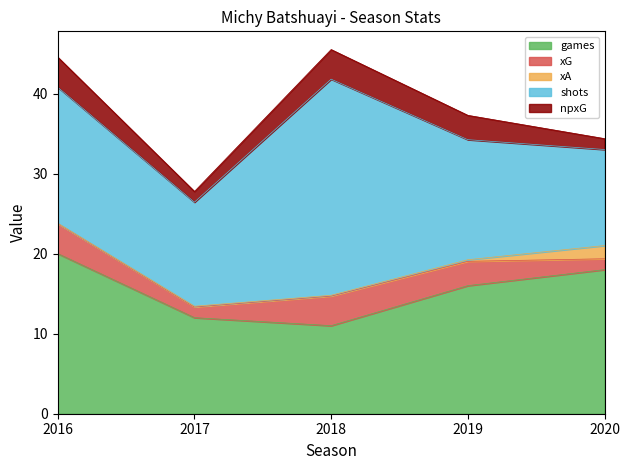

Reading left to right, transcribe all the data shown in this chart.

games: 20.0	12.0	11.0	16.0	18.0
xG: 3.8	1.3	3.7	3.0	1.4
xA: 0.0	0.1	0.1	0.2	1.6
shots: 17.0	13.0	27.0	15.0	12.0
npxG: 3.8	1.3	3.7	3.0	1.4